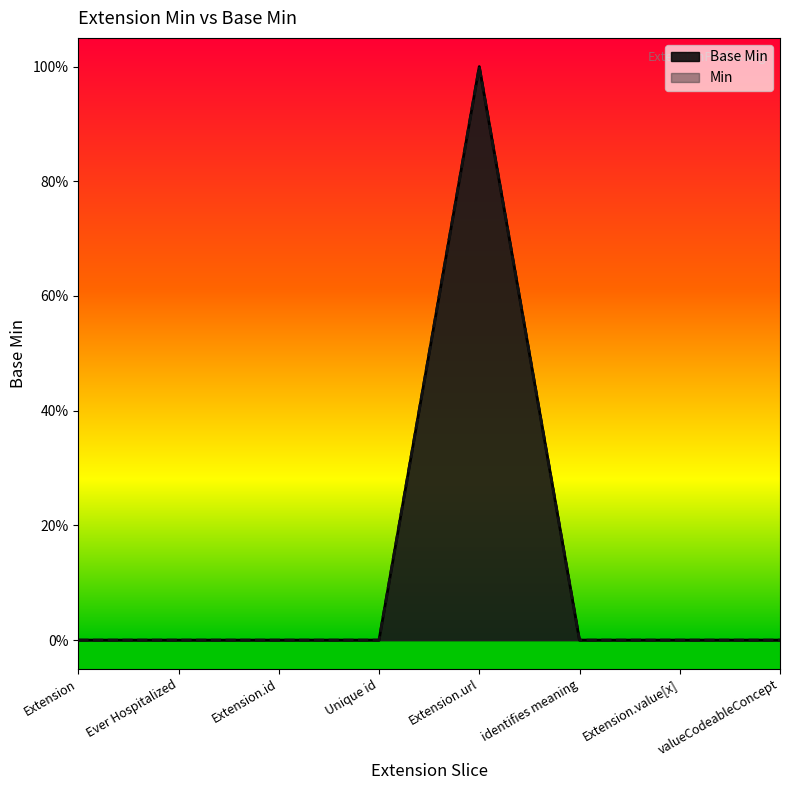

List the labels in order of Base Min value, smallest first.

Extension, Ever Hospitalized, Extension.id, Unique id, identifies meaning, Extension.value[x], valueCodeableConcept, Extension.url